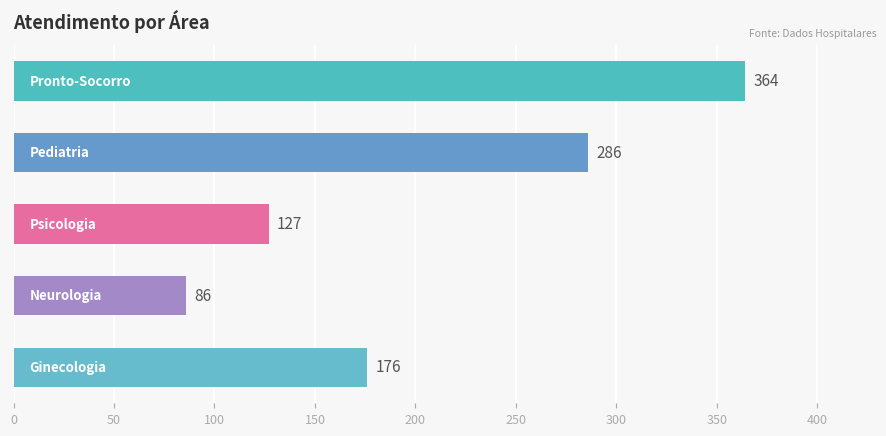

How many distinct data groups are displayed?

1